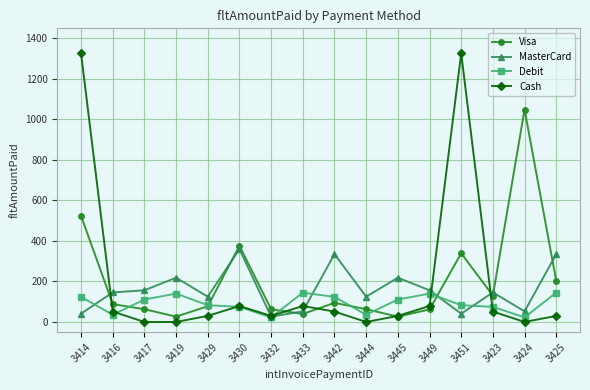

Between which two adjacent categories do Cash and Debit first intersect?

3416 and 3417